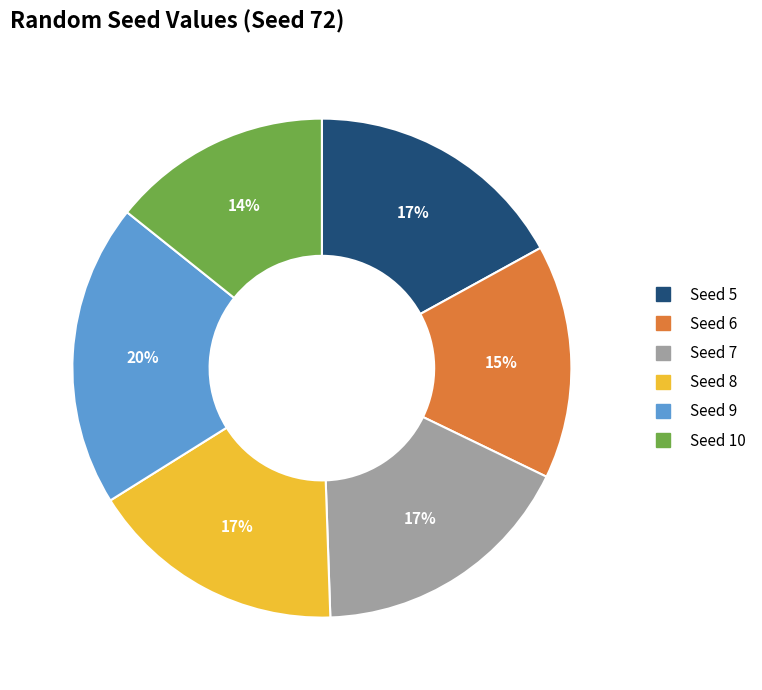

Does any single category account for the majority?

No